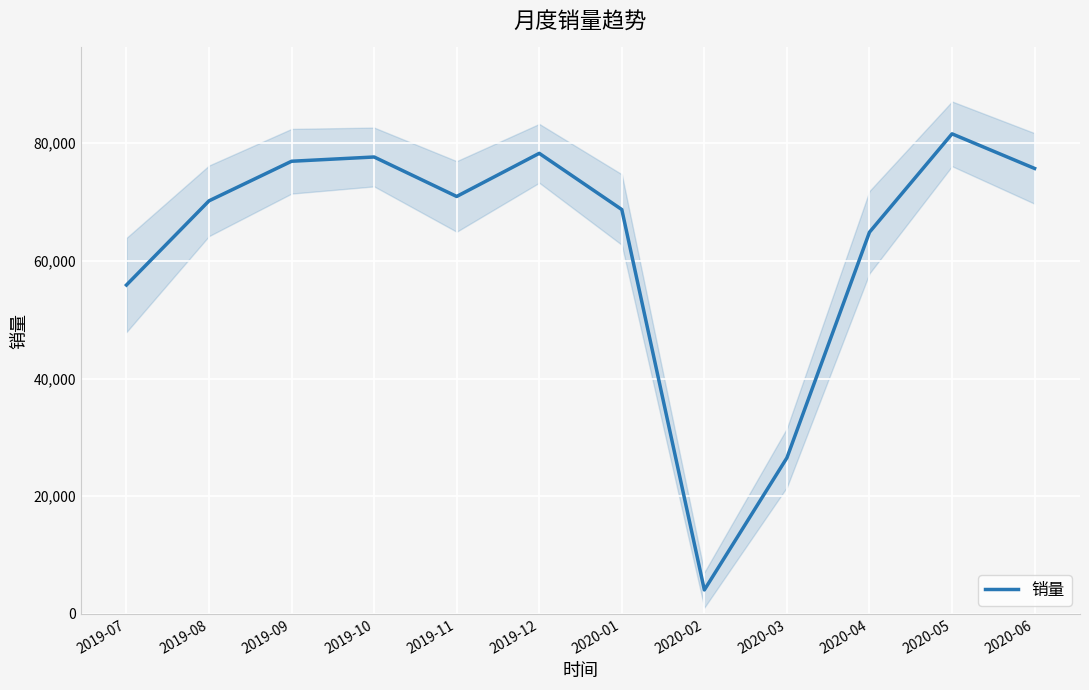

At which label does 销量 reach its peak?

2020-05